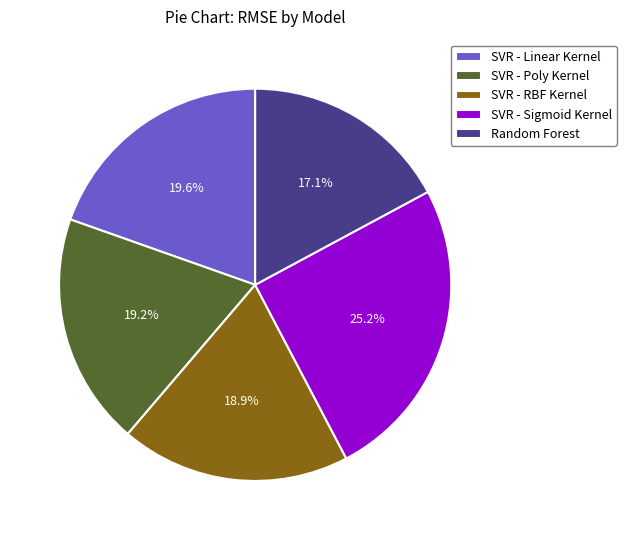

Is there any slice that represents more than half of the pie?

No